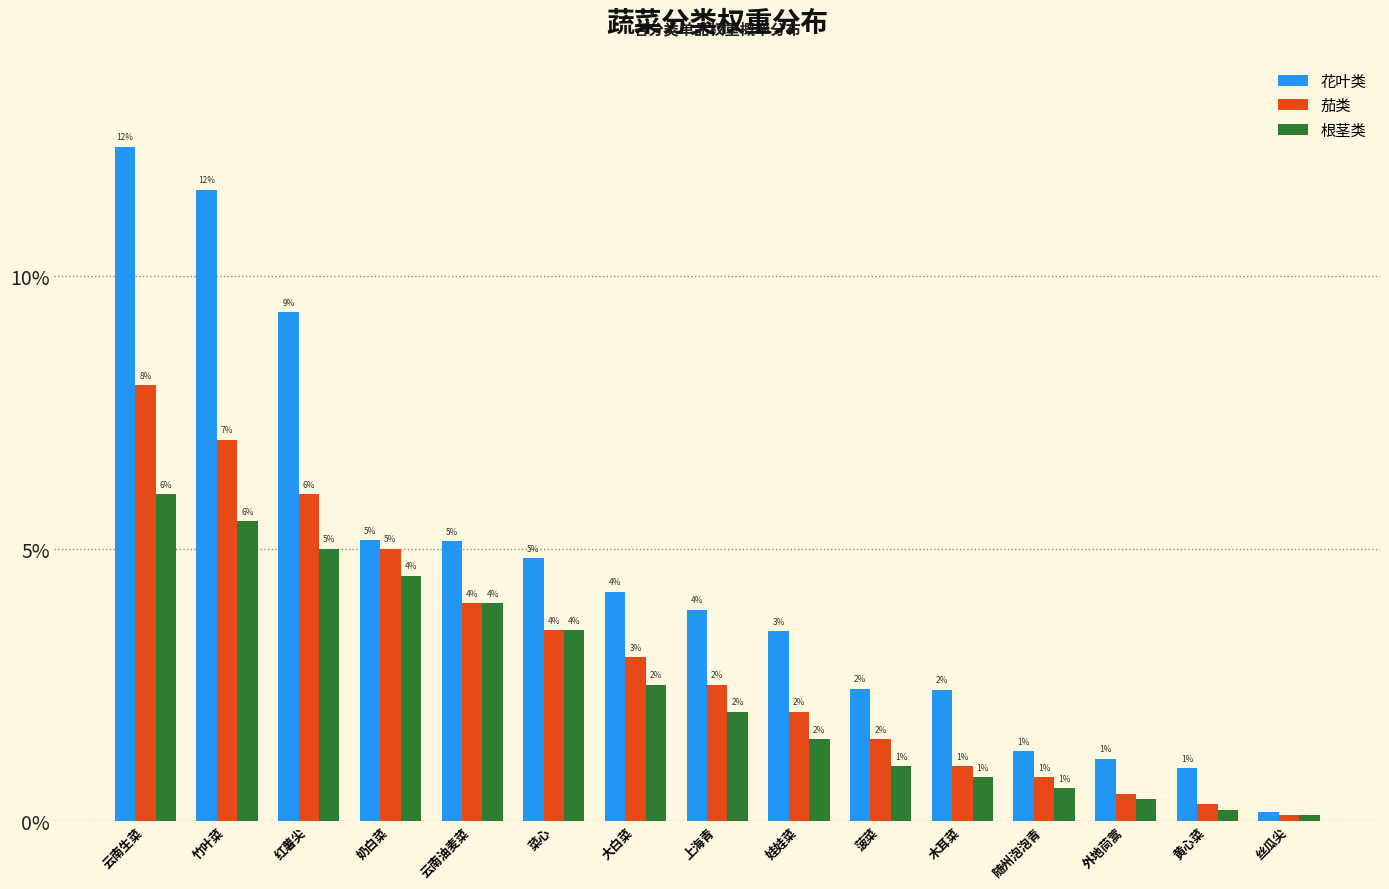

Reading right to left, what are all the values shown in this chart?

花叶类: 0.0	0.0	0.0	0.0	0.0	0.0	0.0	0.0	0.0	0.0	0.1	0.1	0.1	0.1	0.1
茄类: 0.0	0.0	0.0	0.0	0.0	0.0	0.0	0.0	0.0	0.0	0.0	0.1	0.1	0.1	0.1
根茎类: 0.0	0.0	0.0	0.0	0.0	0.0	0.0	0.0	0.0	0.0	0.0	0.0	0.1	0.1	0.1